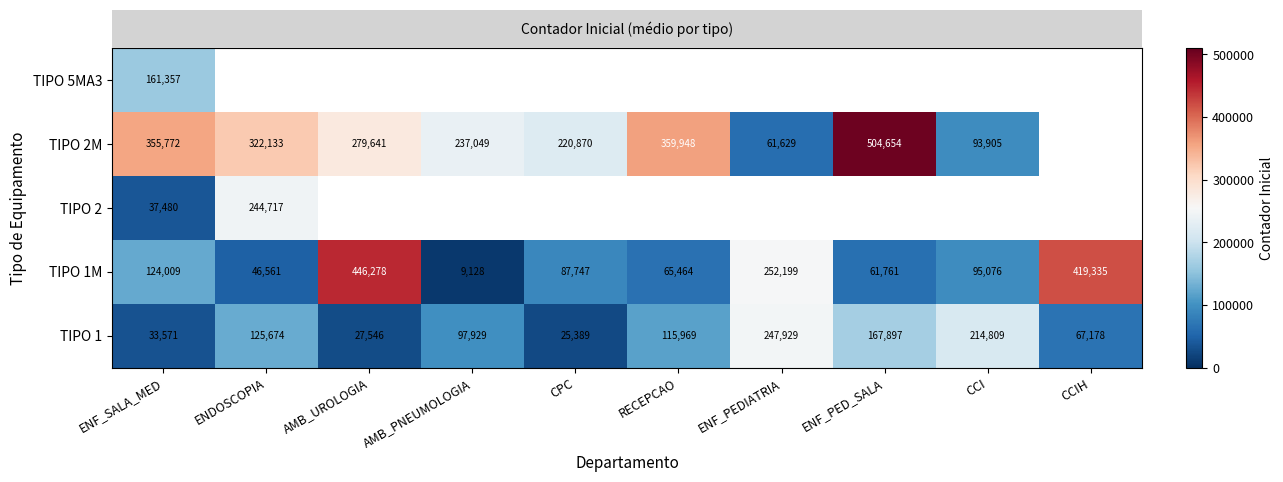

Which category has the lowest value in the TIPO 1M series?

AMB_PNEUMOLOGIA